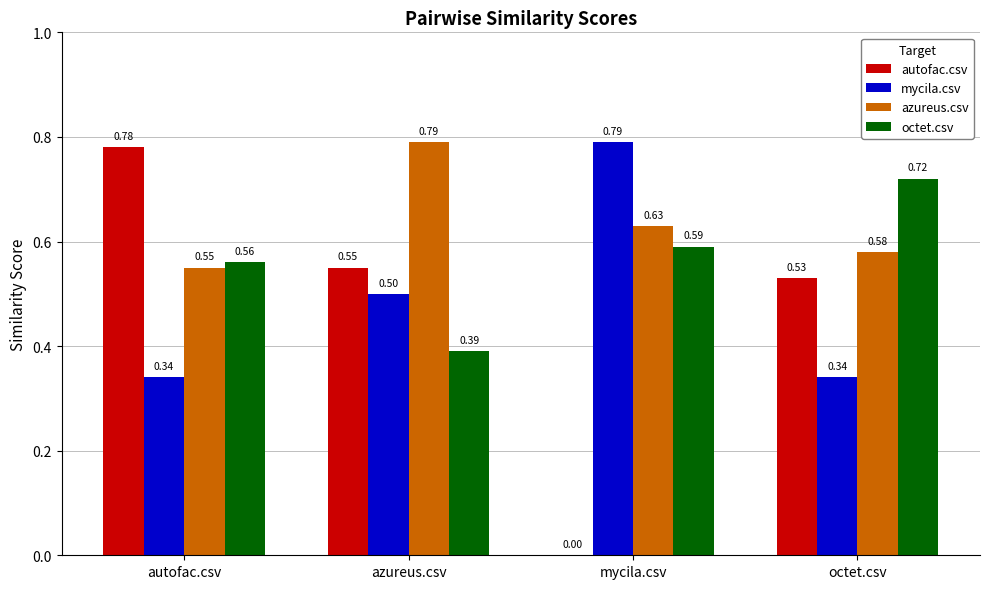

What is the sum of the autofac.csv values at autofac.csv and azureus.csv?

1.3